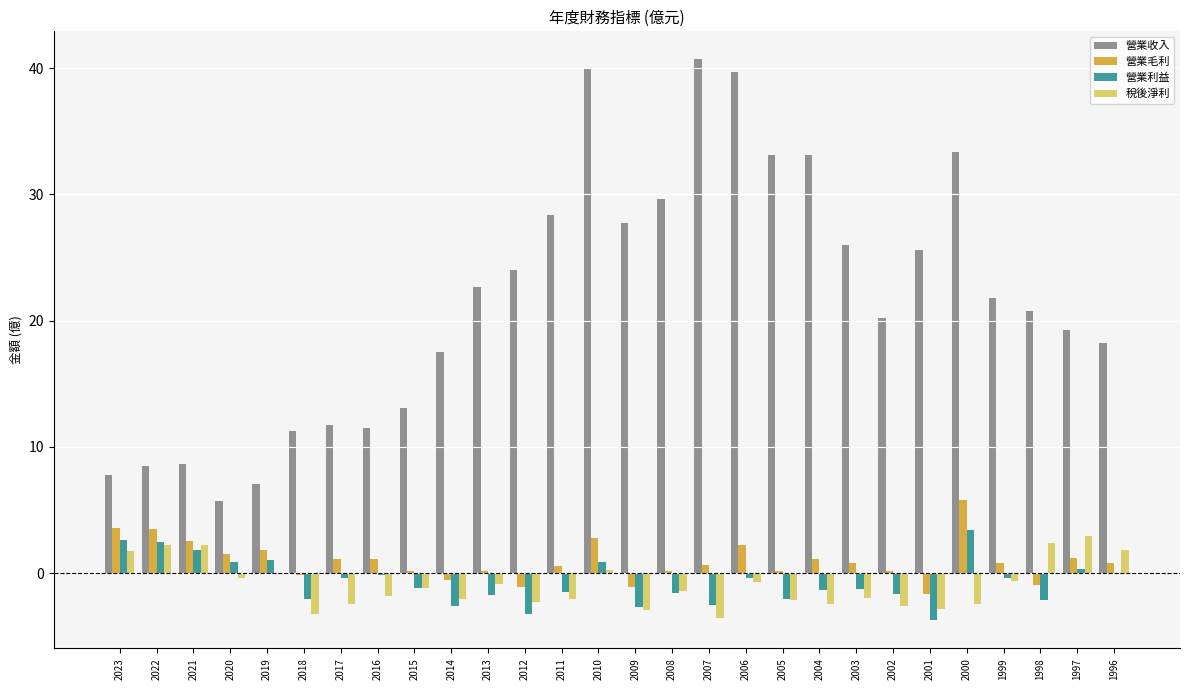

Count the number of data series in this chart.

4